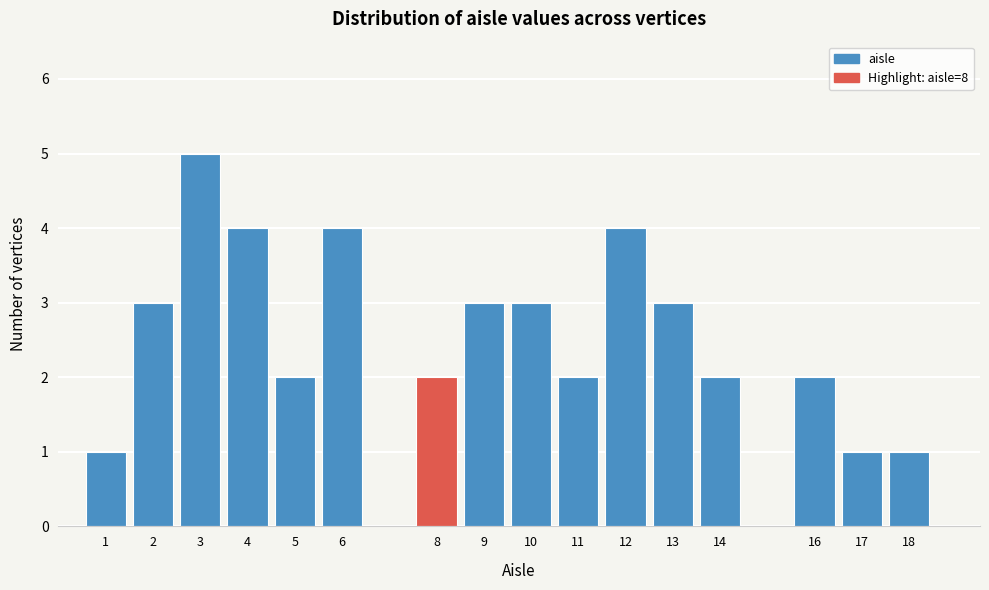

Over which range of the x-axis is the bar tallest?

2.5 to 3.5